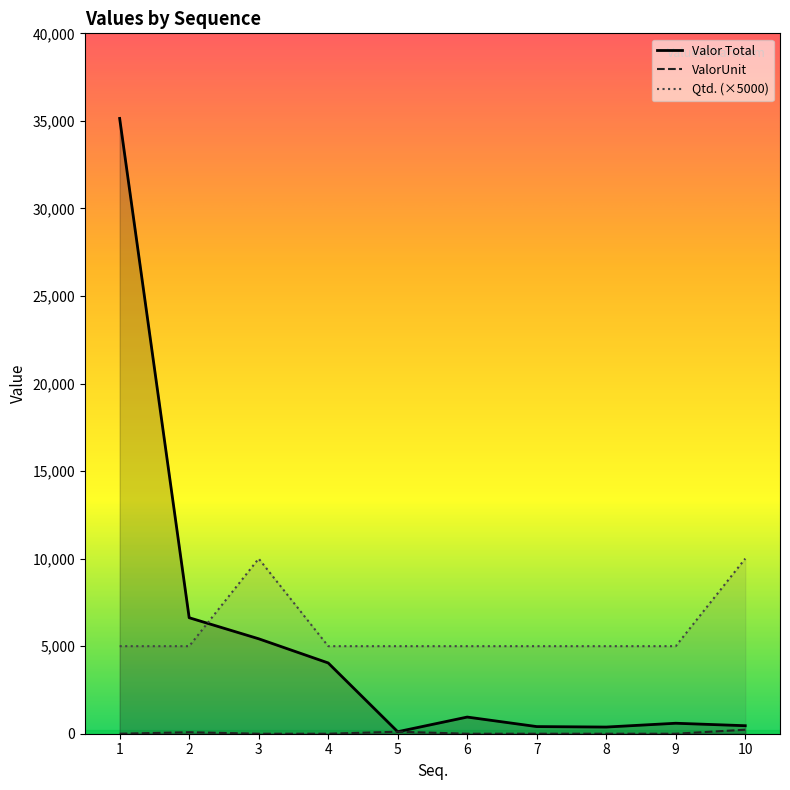

How many positive values does the ValorUnit series have?

3